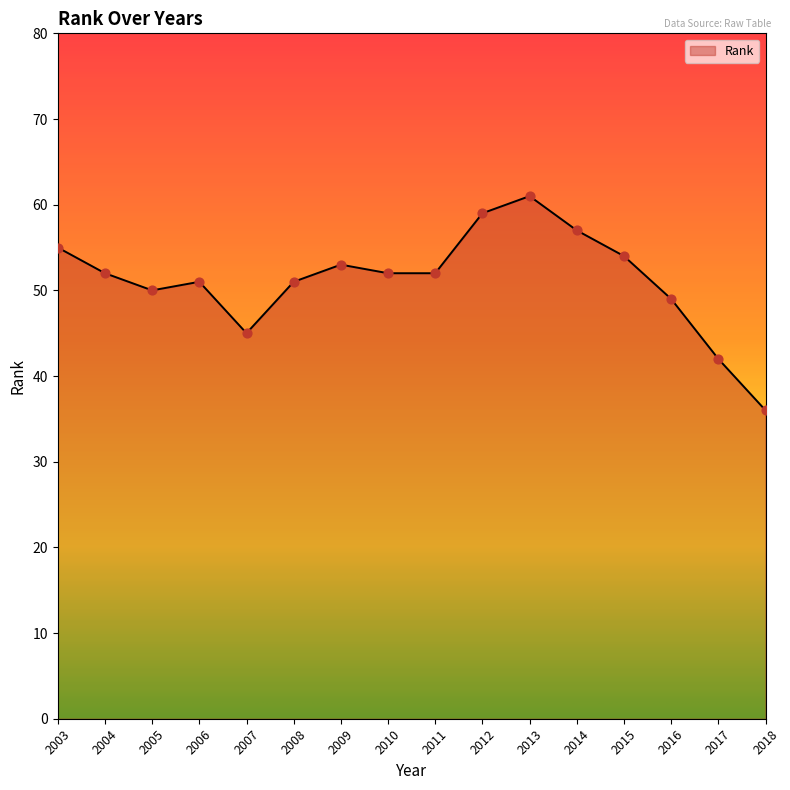

Between 2013 and 2005, which is larger?

2013